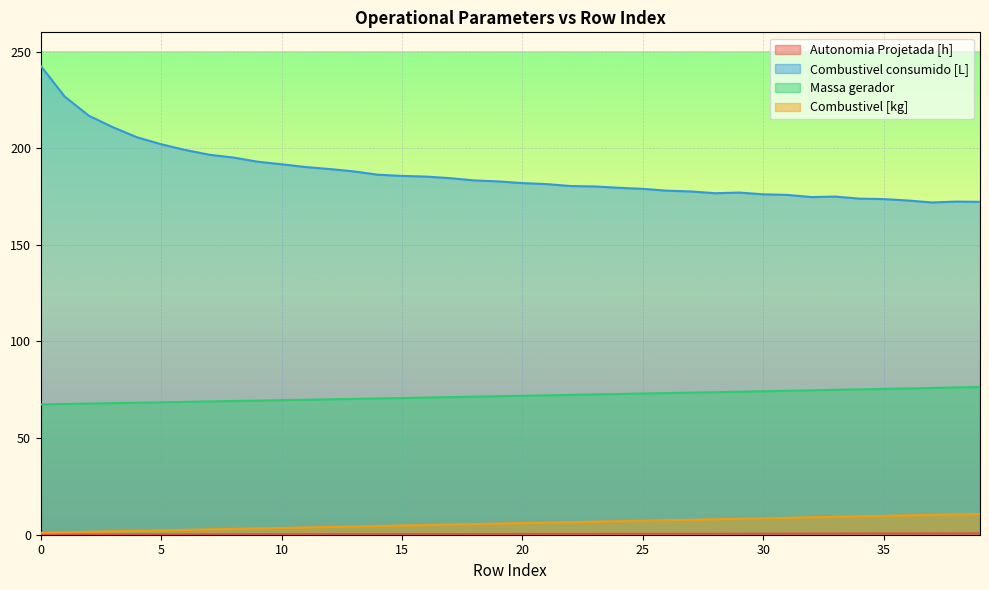

Which series changed the most between 28 and 37?

Combustivel consumido [L]